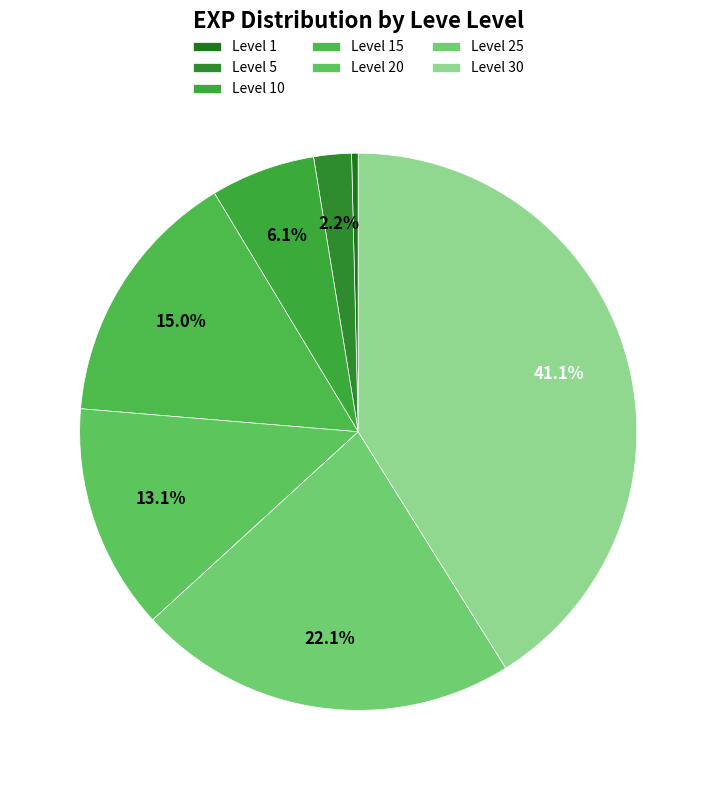

Approximately how many times larger is the value at Level 20 compared to Level 1?

34.3